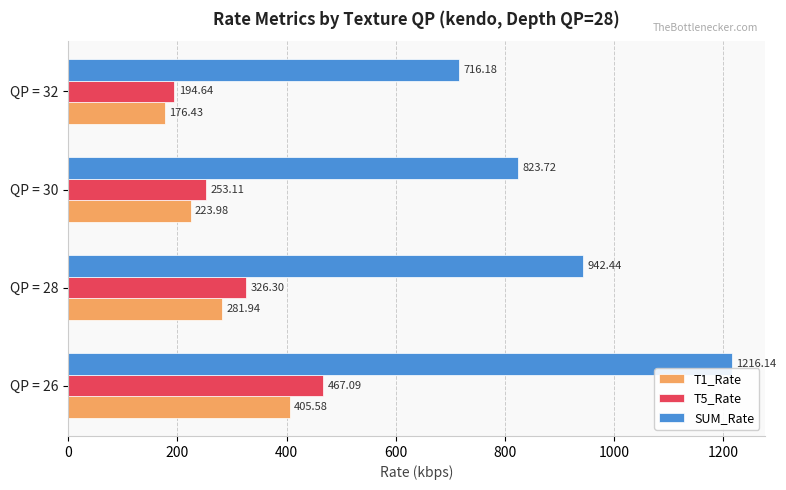

Rank the series by their maximum value, from lowest to highest.

T1_Rate, T5_Rate, SUM_Rate